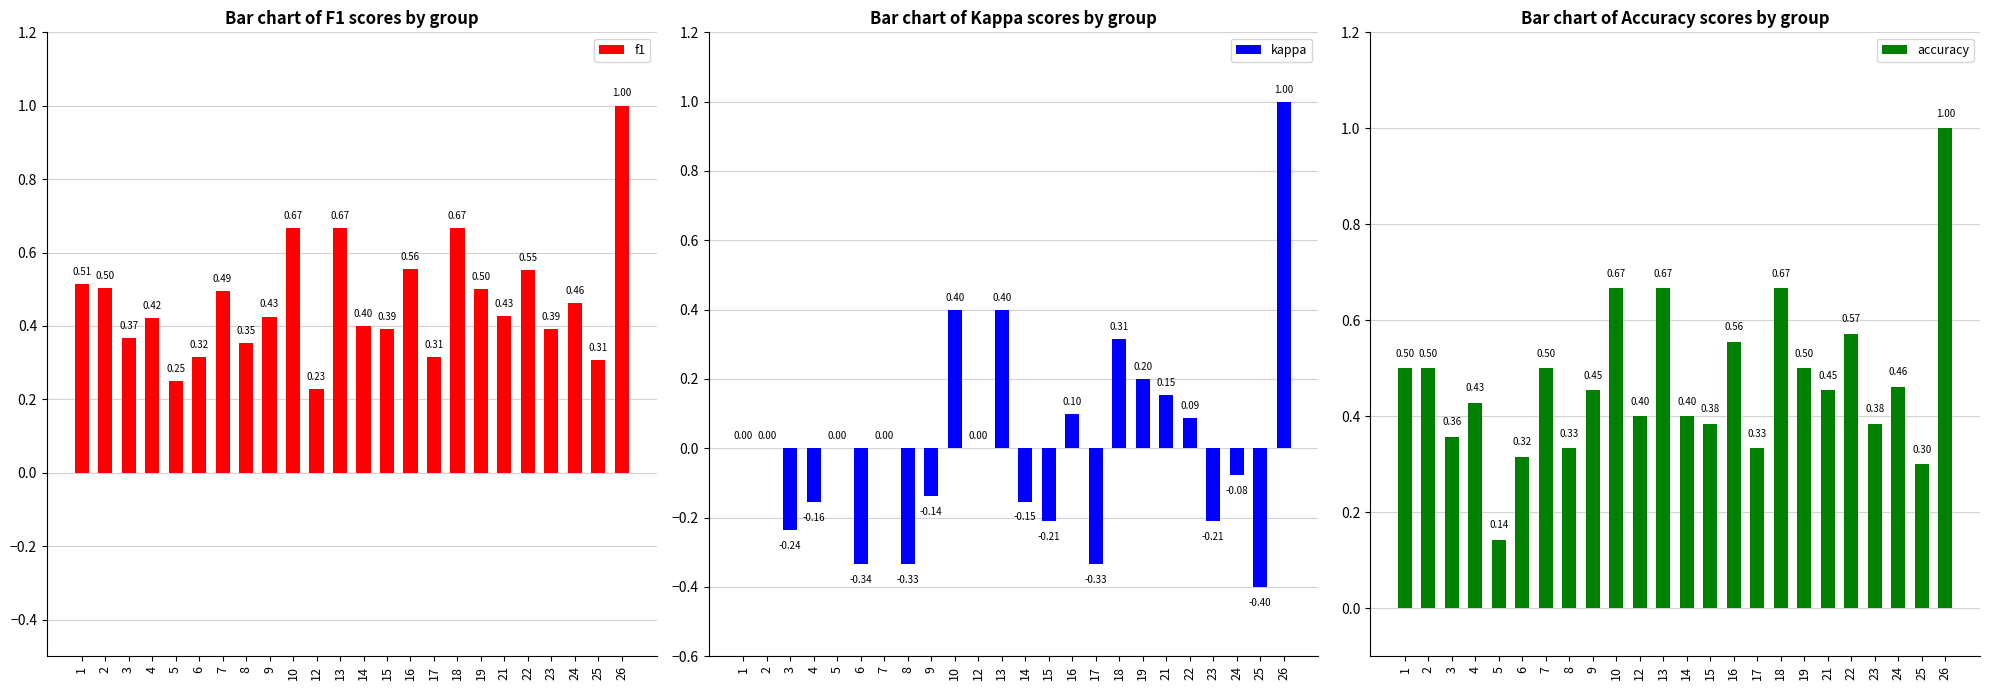

How many data points does each series have?

24